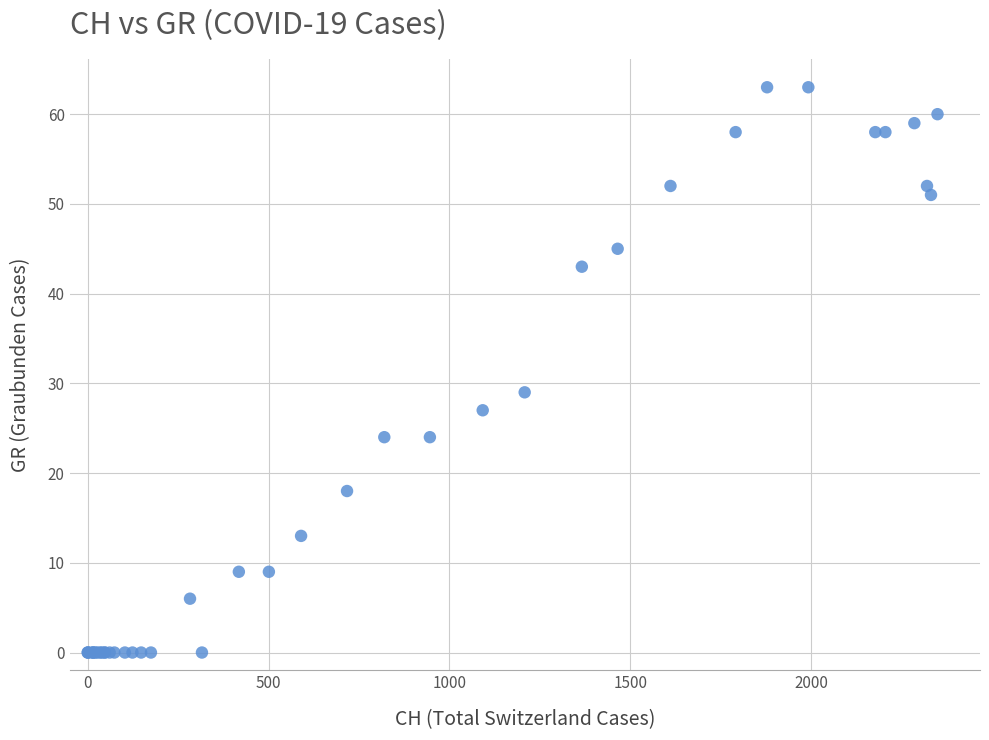

What Y value in the scatter plot is closest to 31?

29